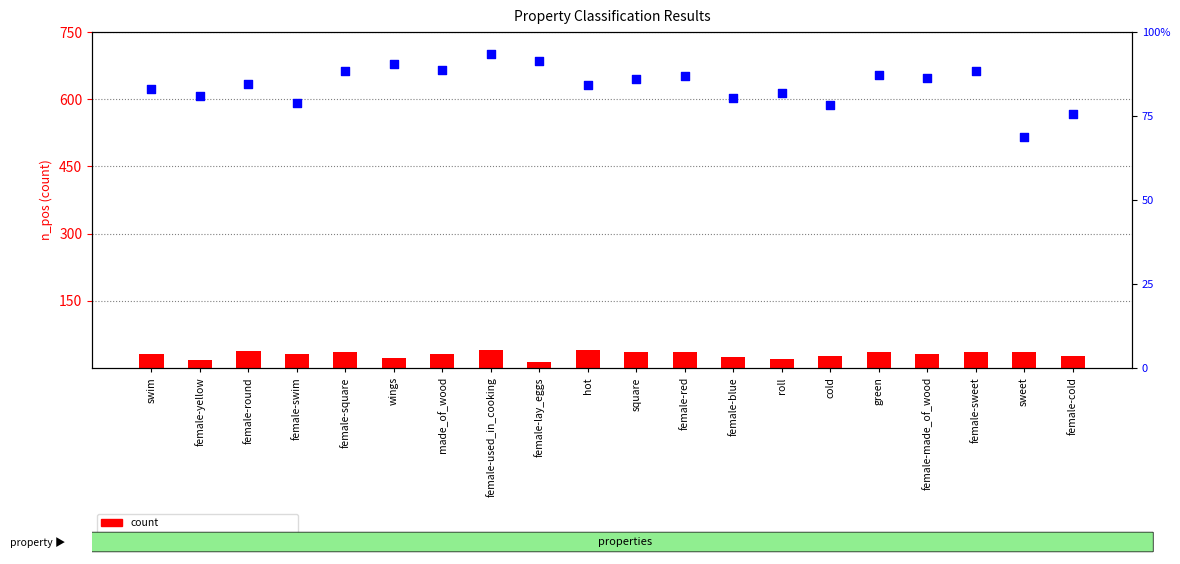

Is the value of percentile rank within the sample at made_of_wood greater than the value of count at green?

No